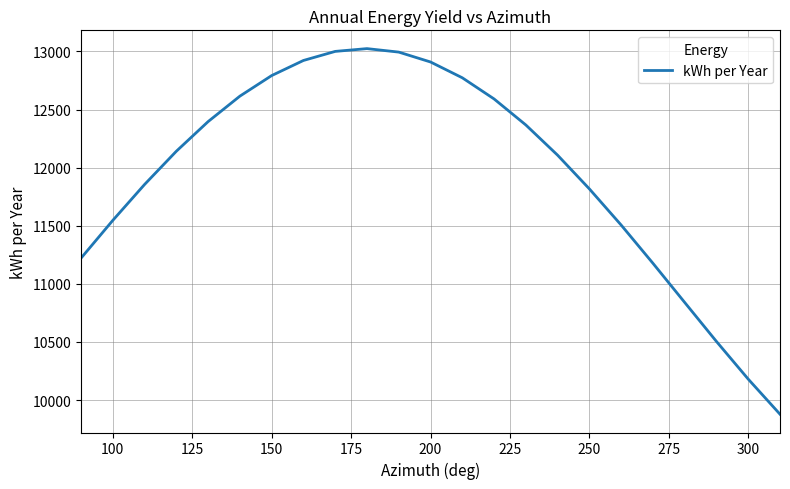

What is the maximum value shown in the chart?

13024